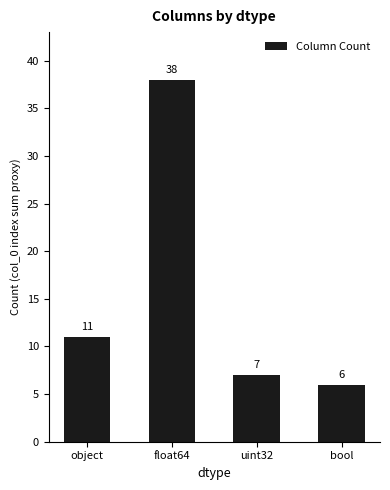

List the labels in order of value, largest first.

float64, object, uint32, bool